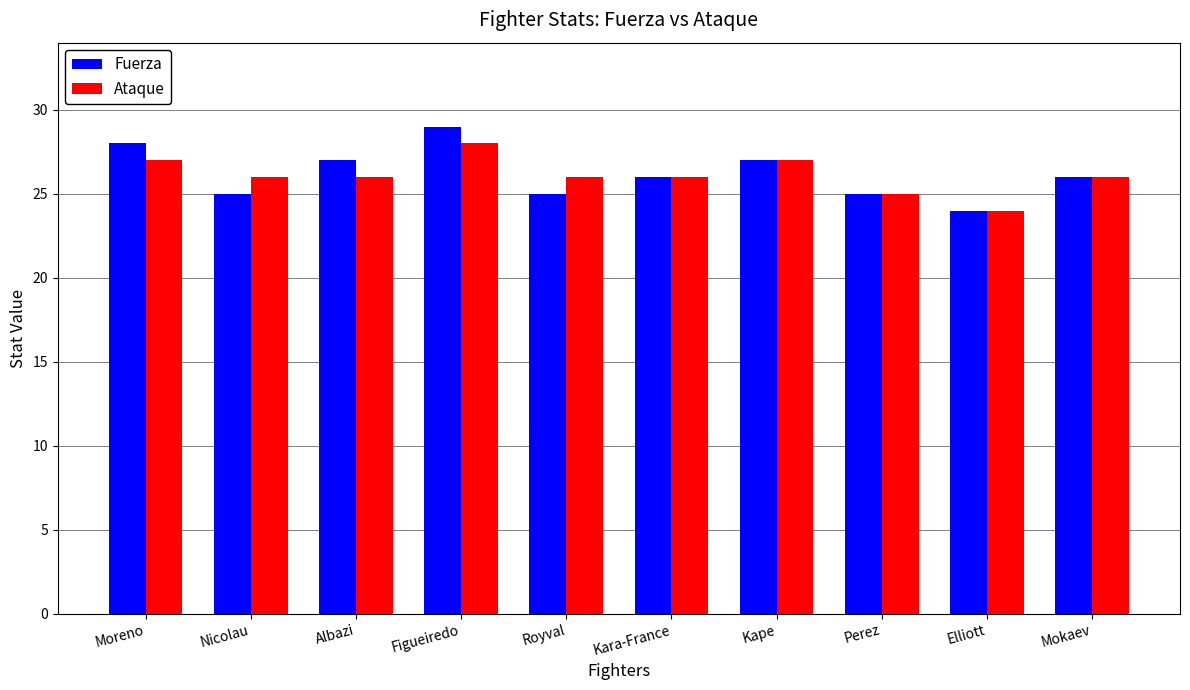

The Ataque series shows 36 at Royval. True or false?

False